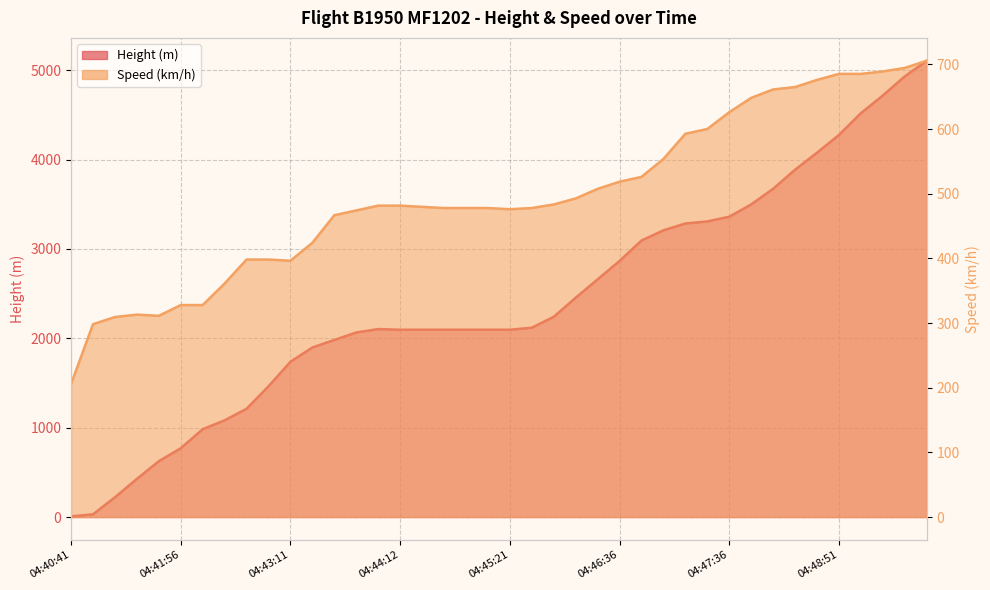

Which category has the lowest value across all series?

04:40:41